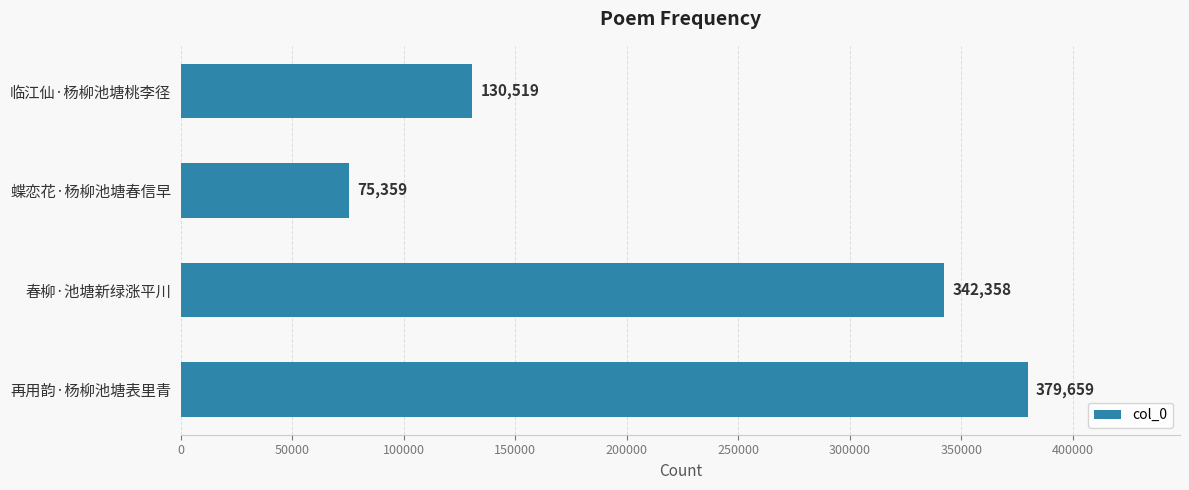

What is the difference between the maximum and minimum values?

304300